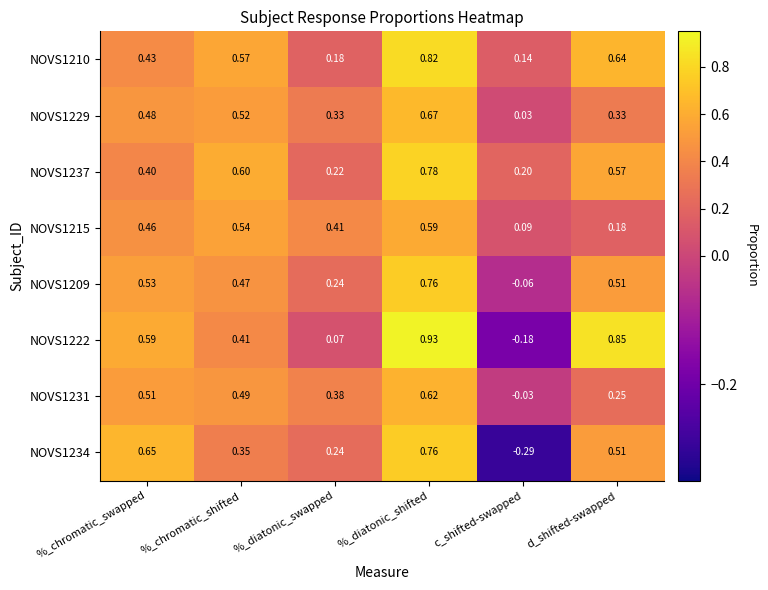

Is the value of NOVS1237 at d_shifted-swapped greater than the value of NOVS1231 at %_diatonic_shifted?

No